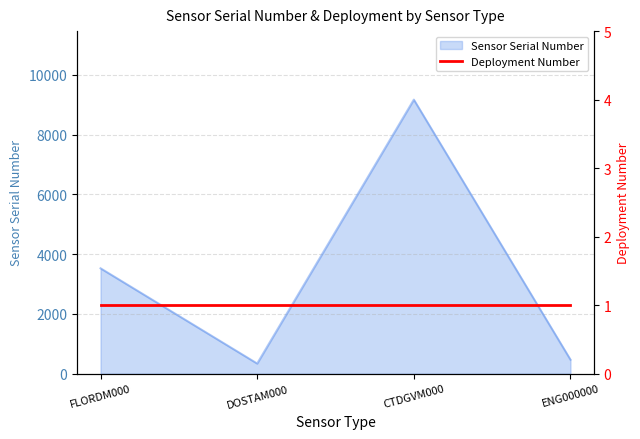

How many interior local valleys (lower than both neighbors) does the data have?

1